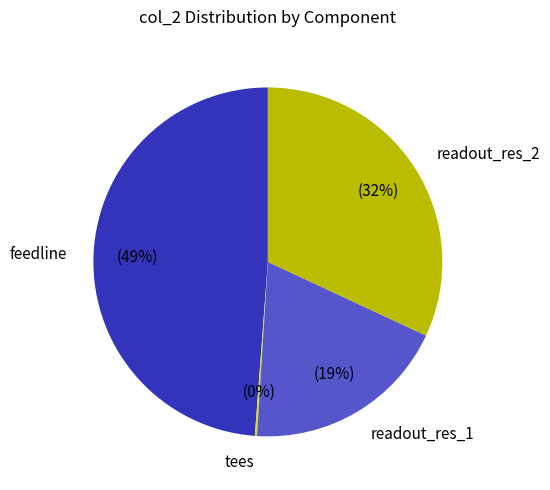

To the nearest percent, what is the average slice percentage?

25%